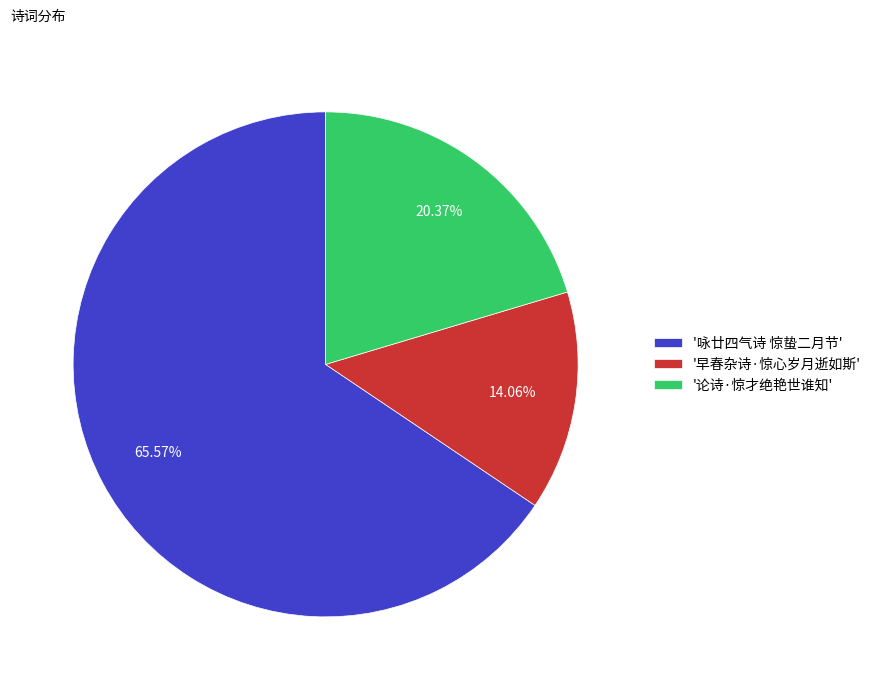

Does '早春杂诗·惊心岁月逝如斯' represent more than half of the total?

No